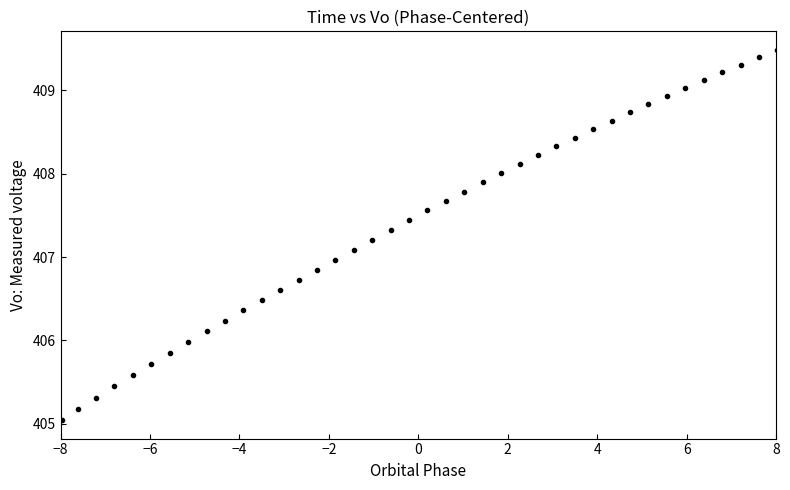

What is the range of X values (max minus min)?

16.0